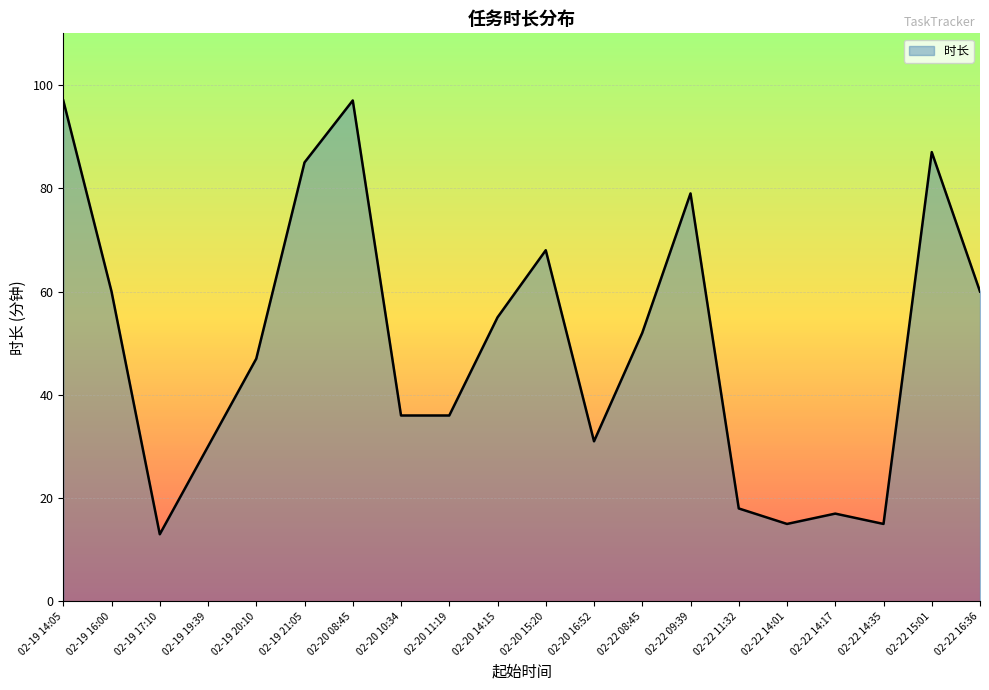

What position from the left is 02-20 08:45?

7